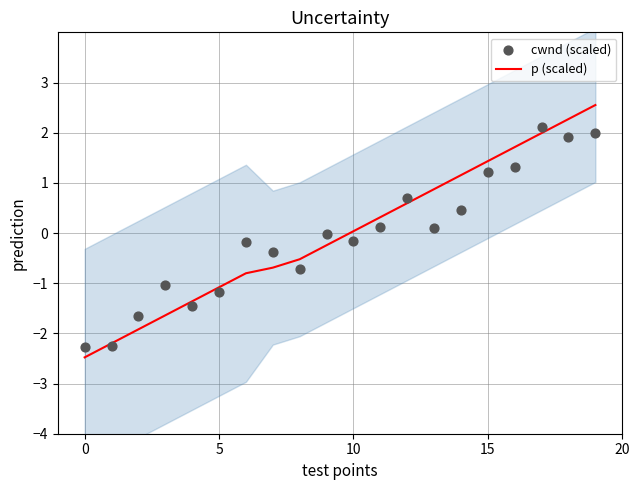

At which category is the sum across all series the highest?

19